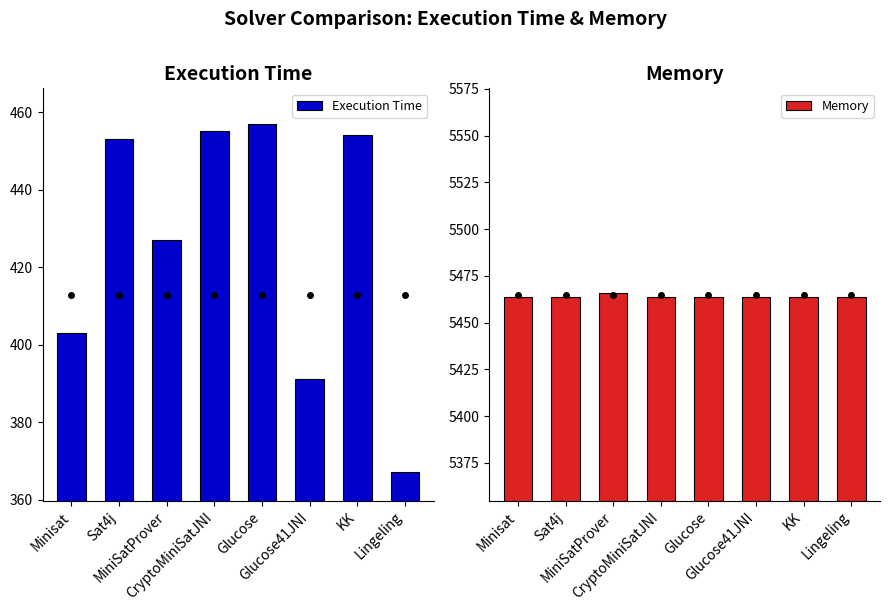

Rank the series at Lingeling from highest to lowest value.

Memory, Execution Time